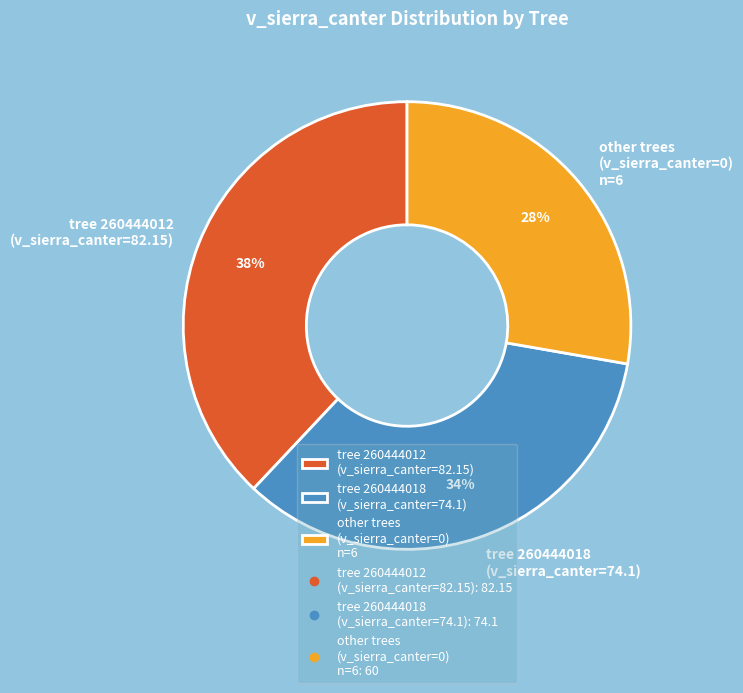

Which category has the biggest portion of the pie?

tree 260444012 (v_sierra_canter=82.15)